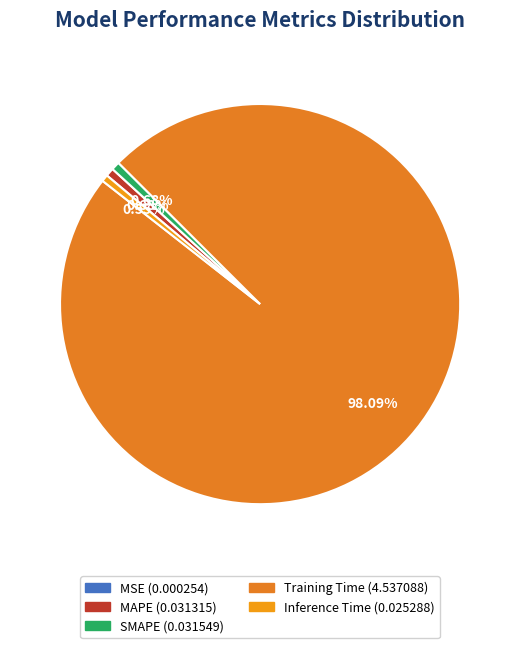

What percentage is NOT represented by SMAPE?

99.3%